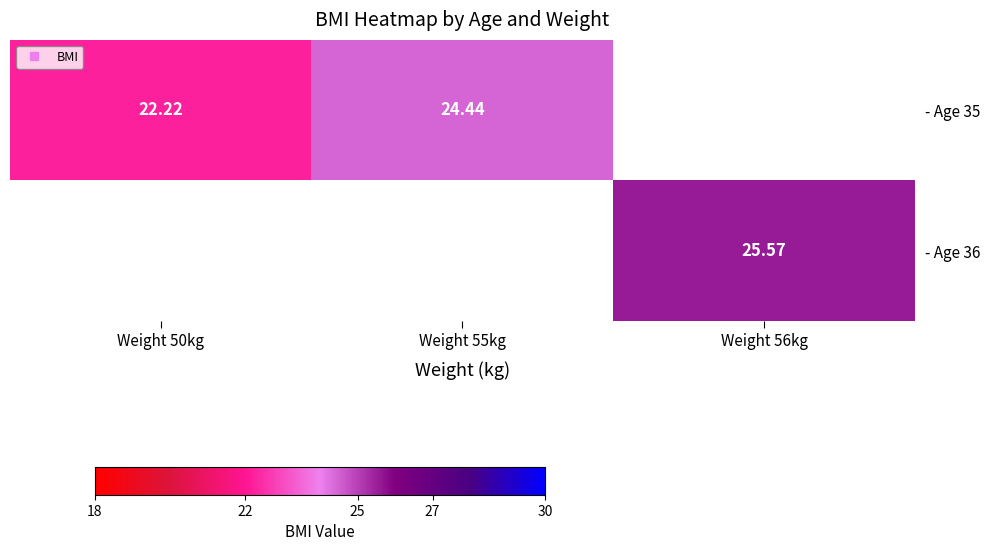

What is the maximum value for - Age 35?

24.4